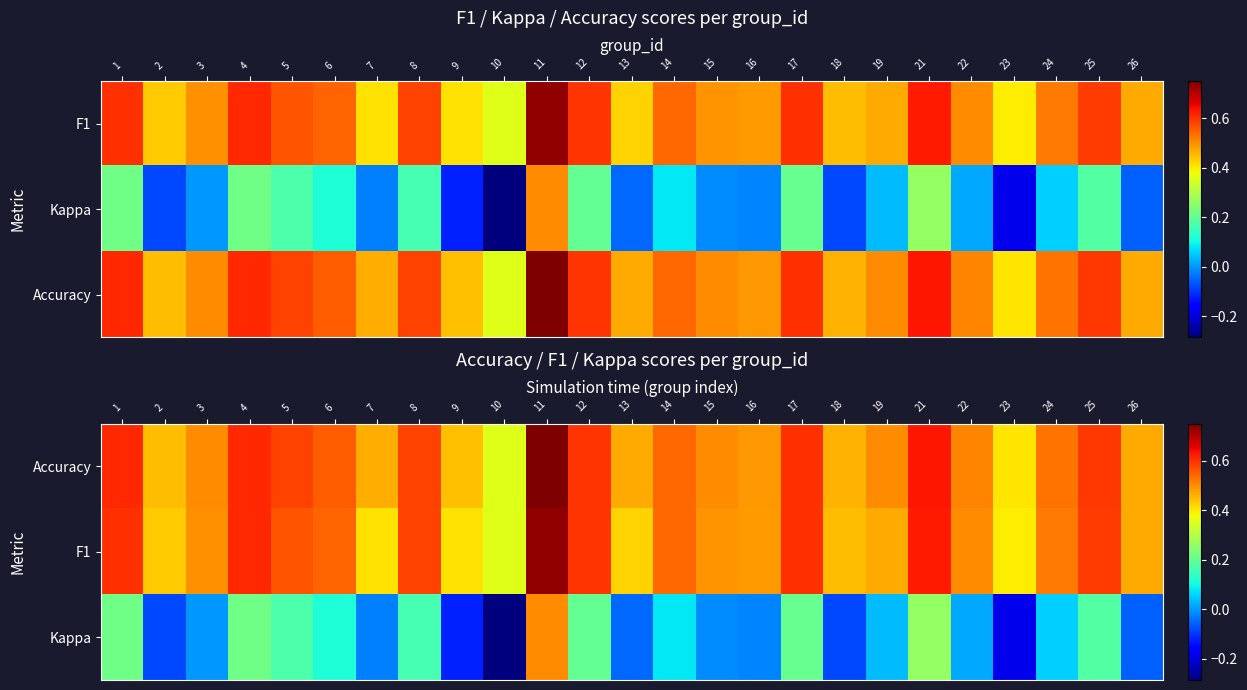

Is it true that Kappa equals 0.2 at 5?

False